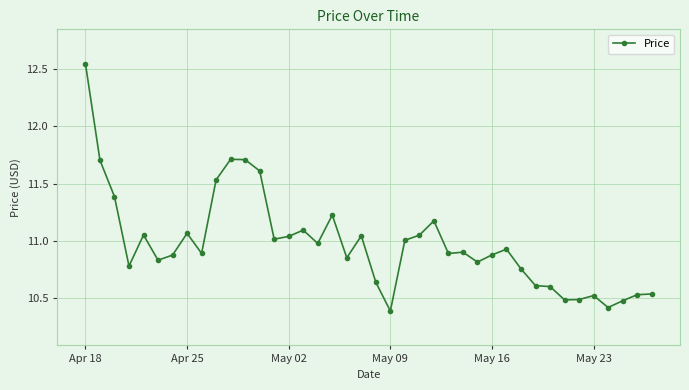

What is the value of the 25th point from the left?

11.2